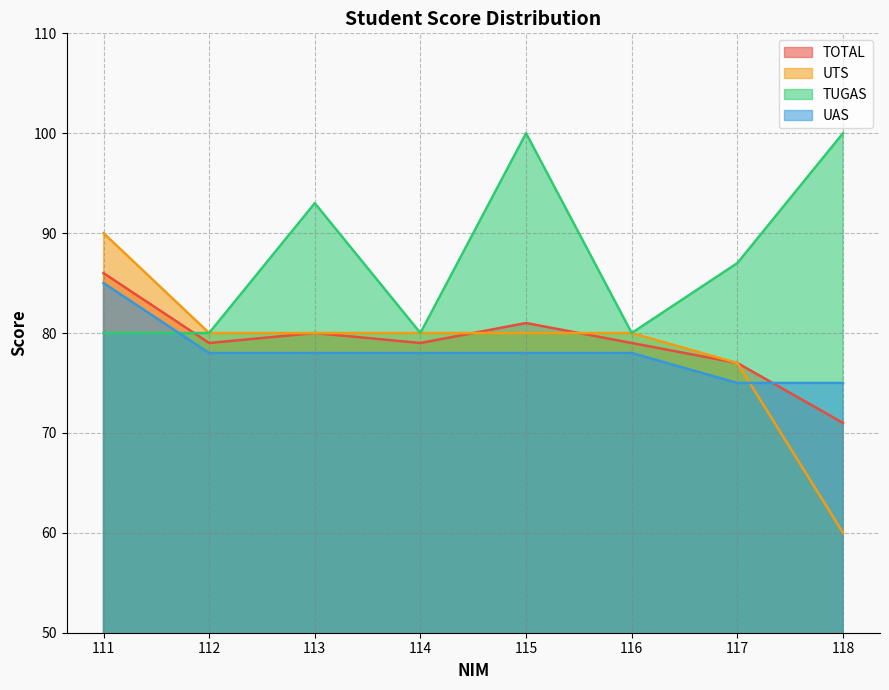

What is the value of the UAS point at the 1st from the left?

85